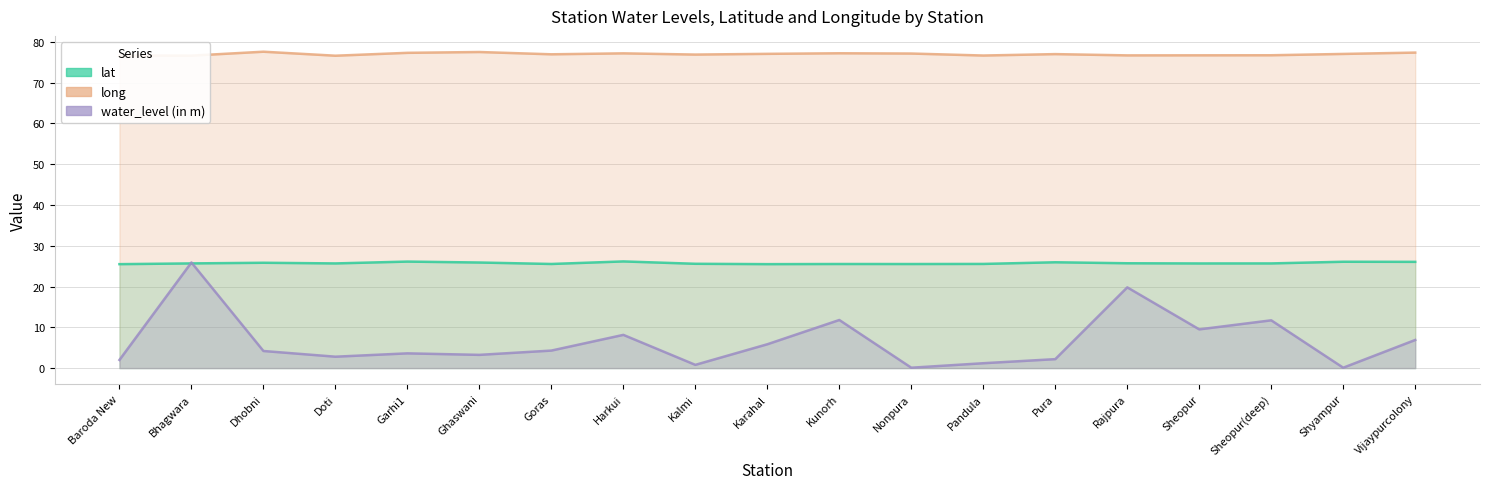

What is the value of the long point at the 6th from the left?

77.5